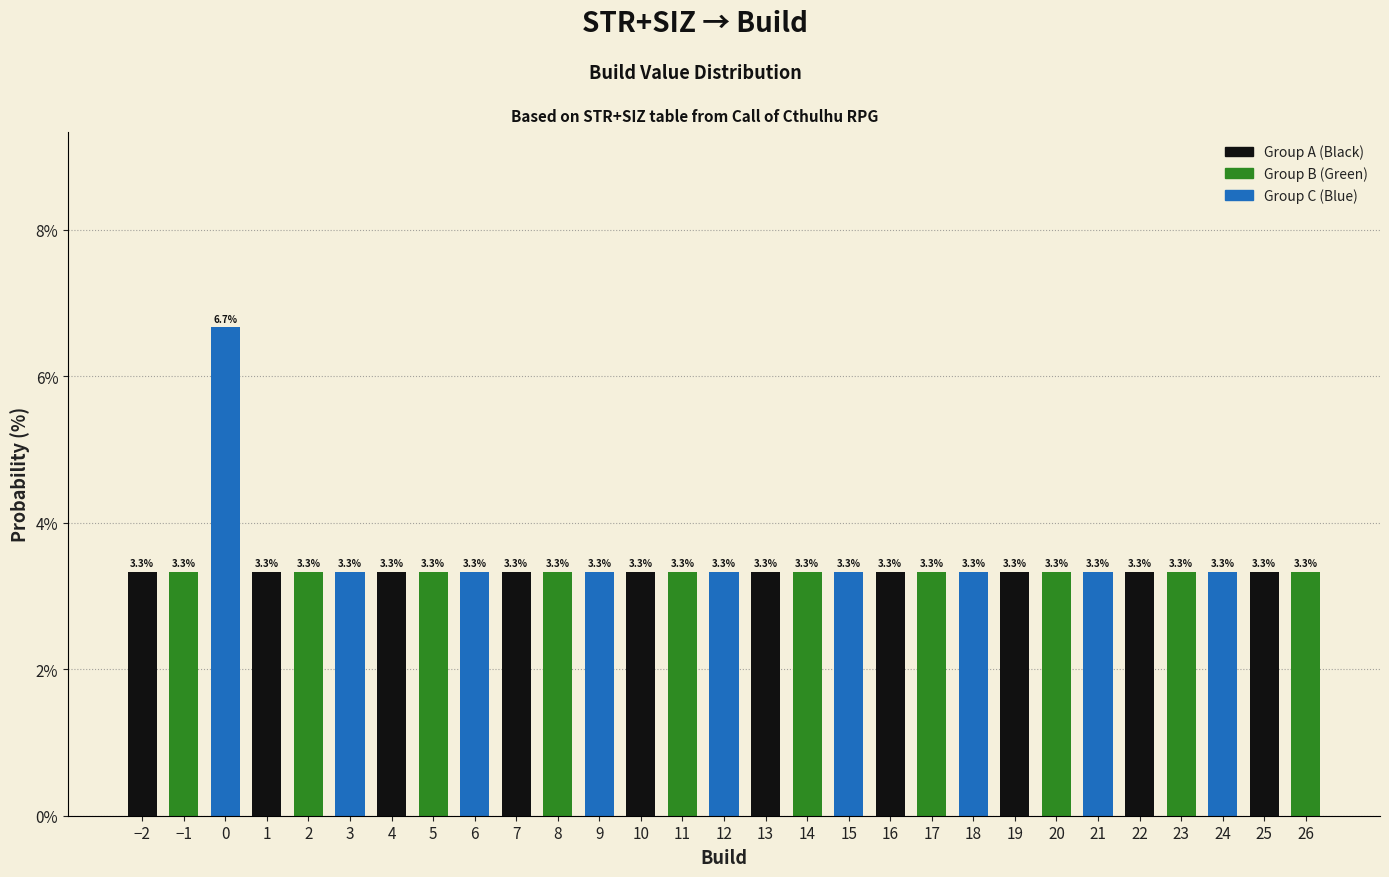

Reading left to right, extract all data points from this chart.

3.3	3.3	6.7	3.3	3.3	3.3	3.3	3.3	3.3	3.3	3.3	3.3	3.3	3.3	3.3	3.3	3.3	3.3	3.3	3.3	3.3	3.3	3.3	3.3	3.3	3.3	3.3	3.3	3.3